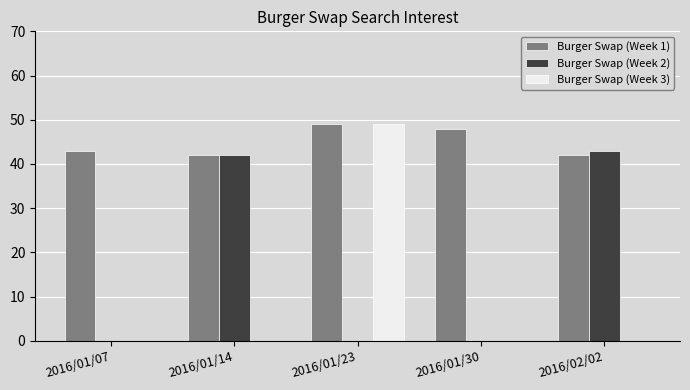

What is the maximum value shown in the chart?

49